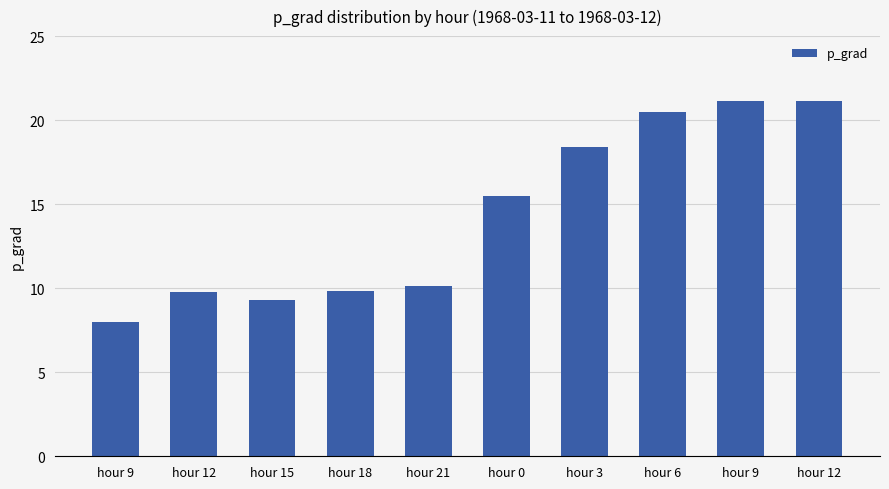

Are the bars horizontal?

No